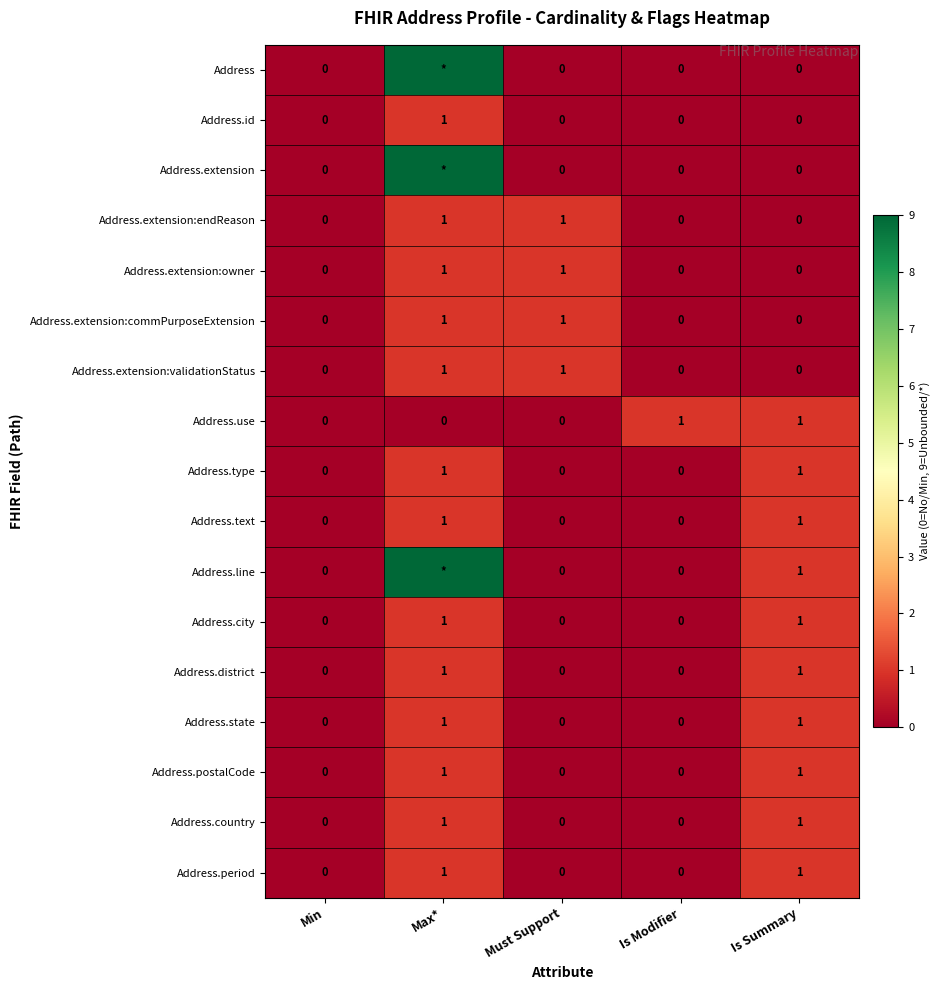

Is the value of Address.type at Is Summary greater than the value of Address.line at Min?

Yes